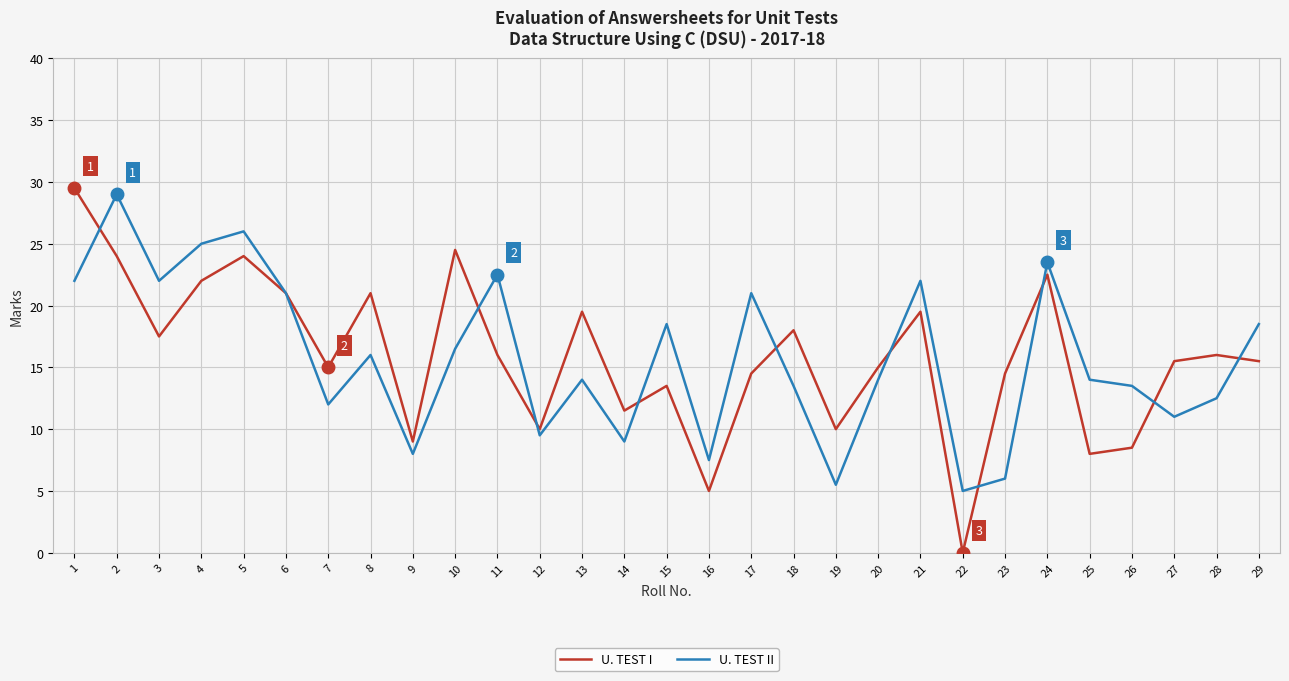

At 2, list the series in order from largest to smallest.

U. TEST II, U. TEST I